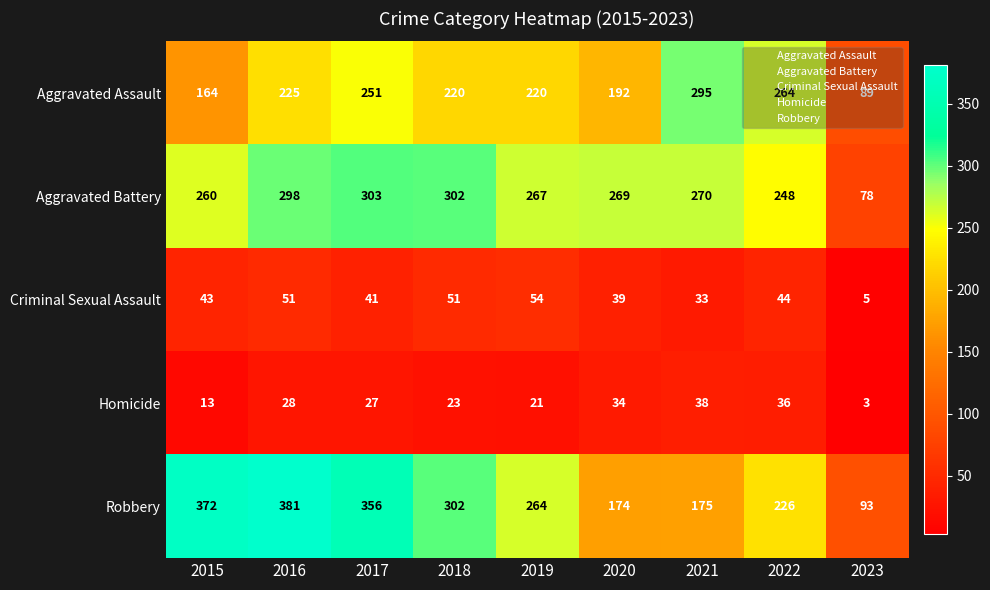

The value of Homicide at 2023 is 5. True or false?

False